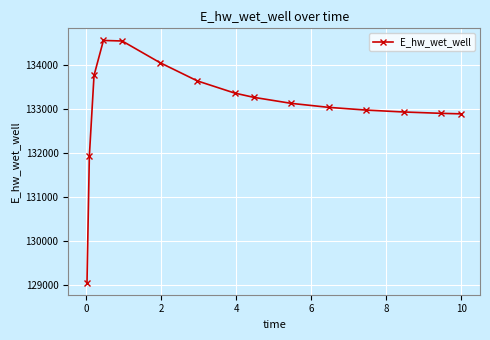

True or false: the data has more than 0 interior local peaks.

True